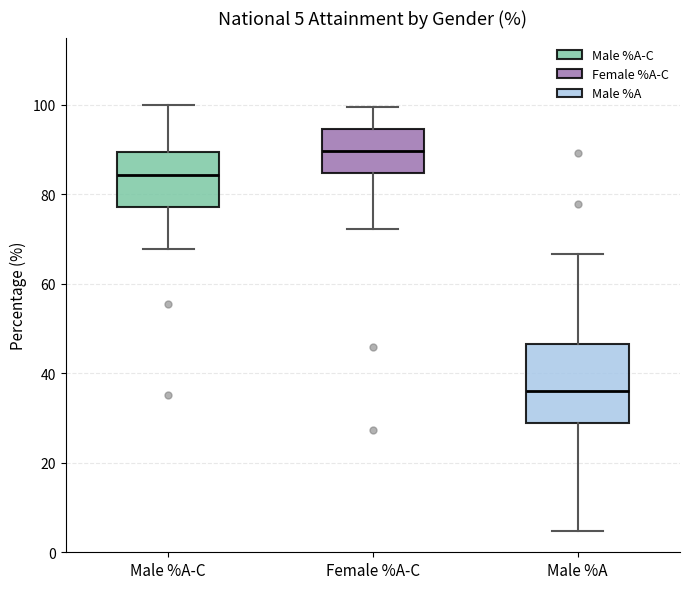

Which box has the lowest median line?

Male %A